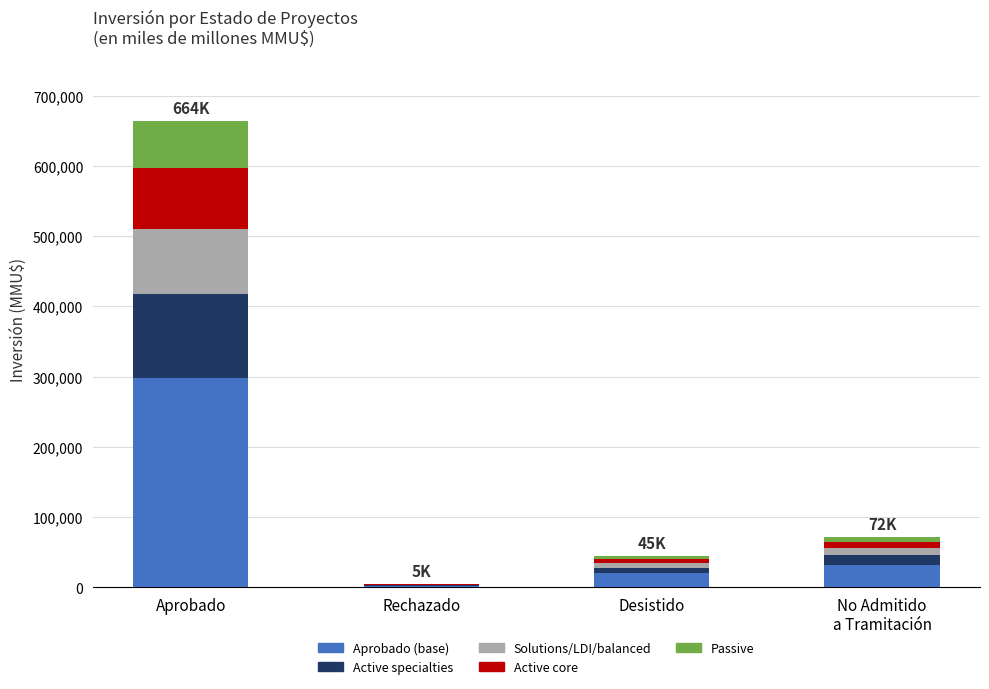

At which label does Aprobado (base) reach its peak?

Aprobado